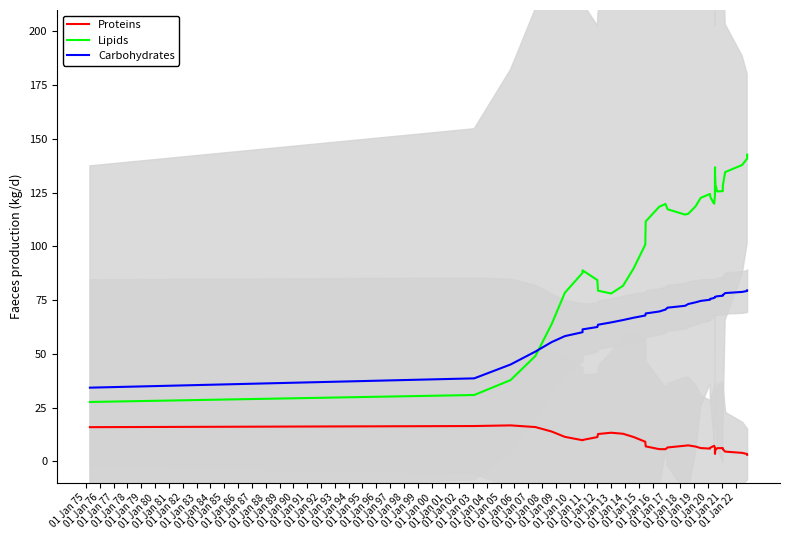

True or false: Carbohydrates has more than 1 points higher than both neighbors.

False